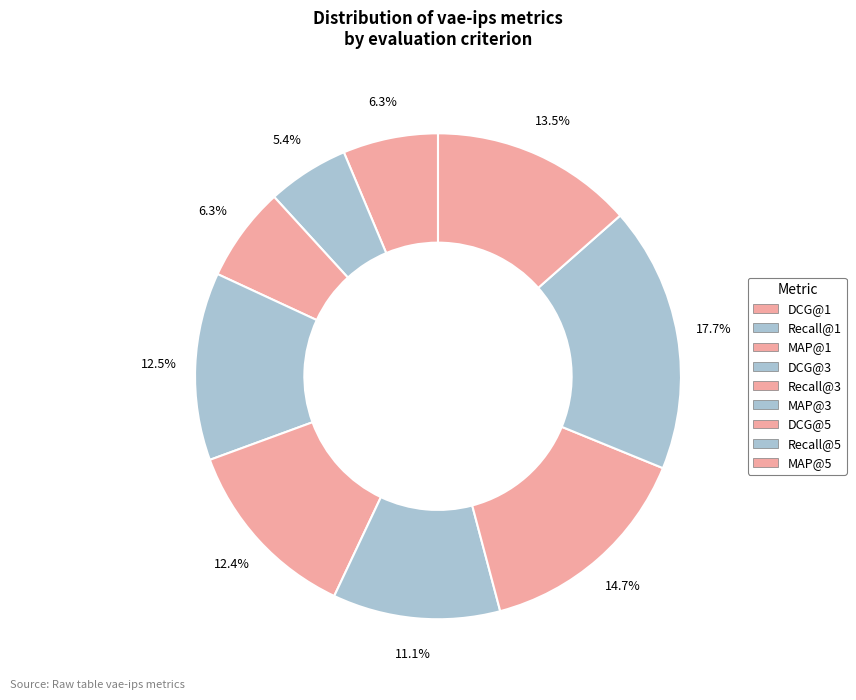

How many slices are in this pie chart?

9